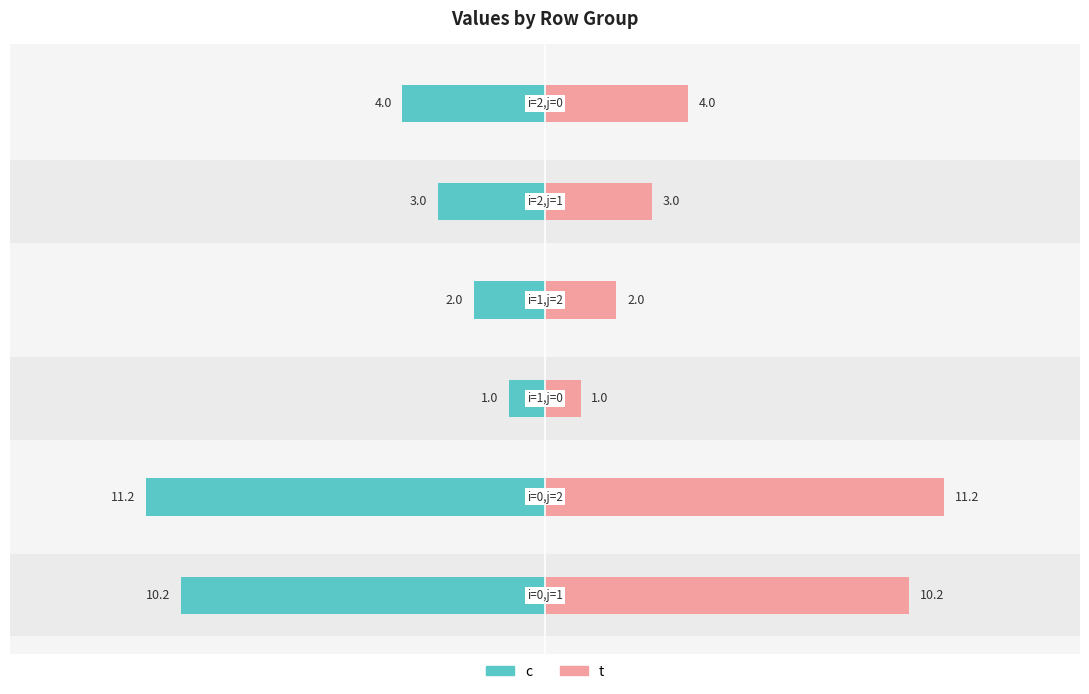

Between 0 and 1, which series saw the biggest shift?

c